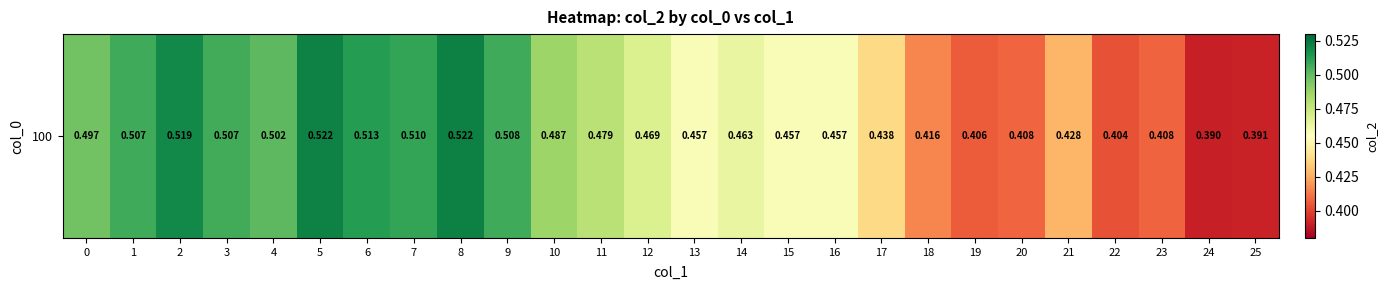

Which label corresponds to the largest value in the chart?

8